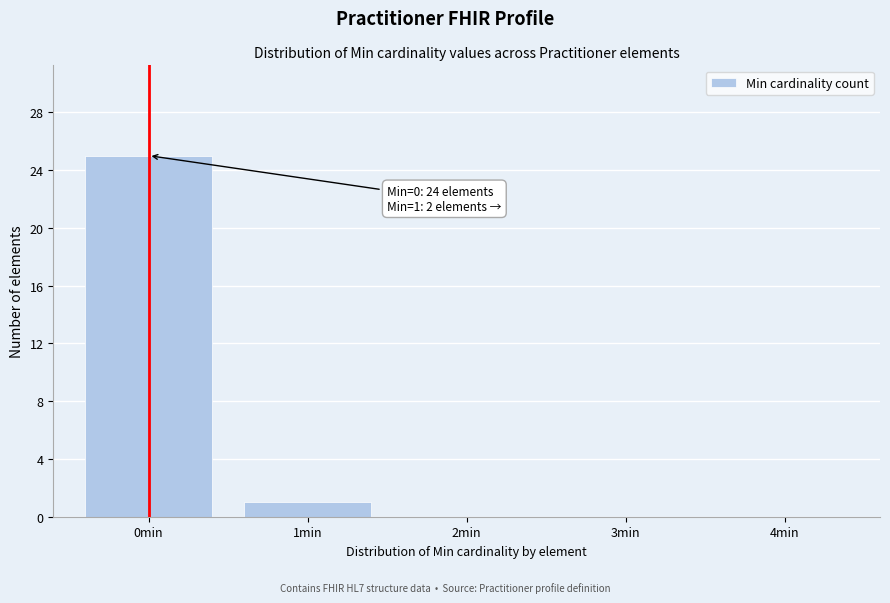

Reading left to right, extract all data points from this chart.

0min=25	1min=1	2min=0	3min=0	4min=0